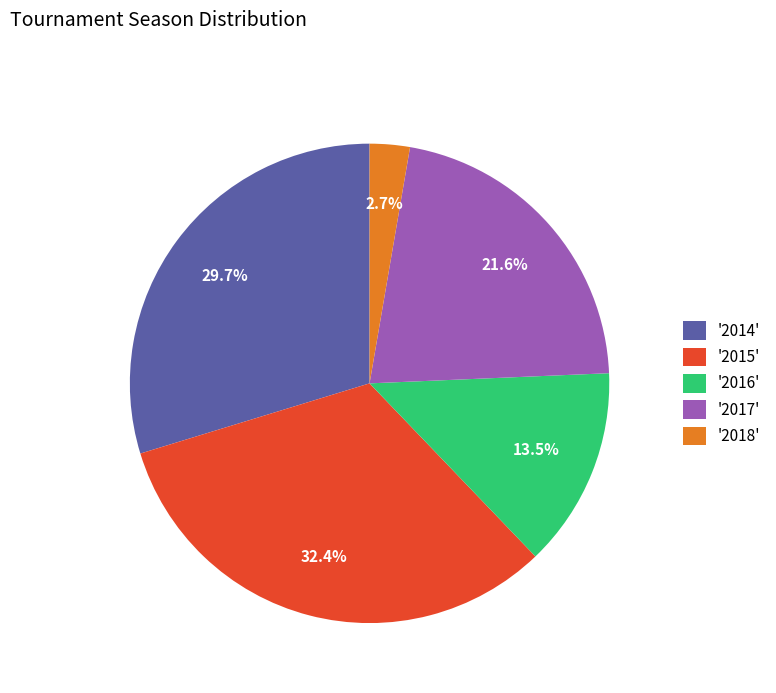

Is there any slice that represents more than half of the pie?

No